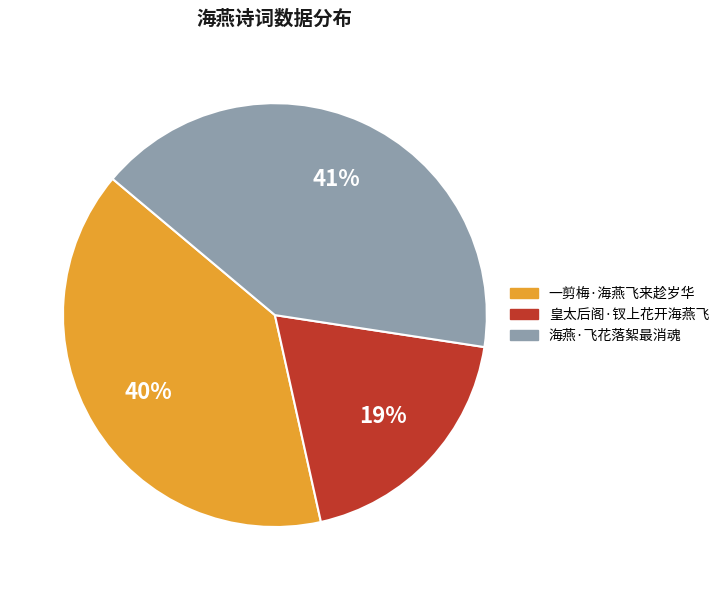

Does 海燕·飞花落絮最消魂 represent more than half of the total?

No